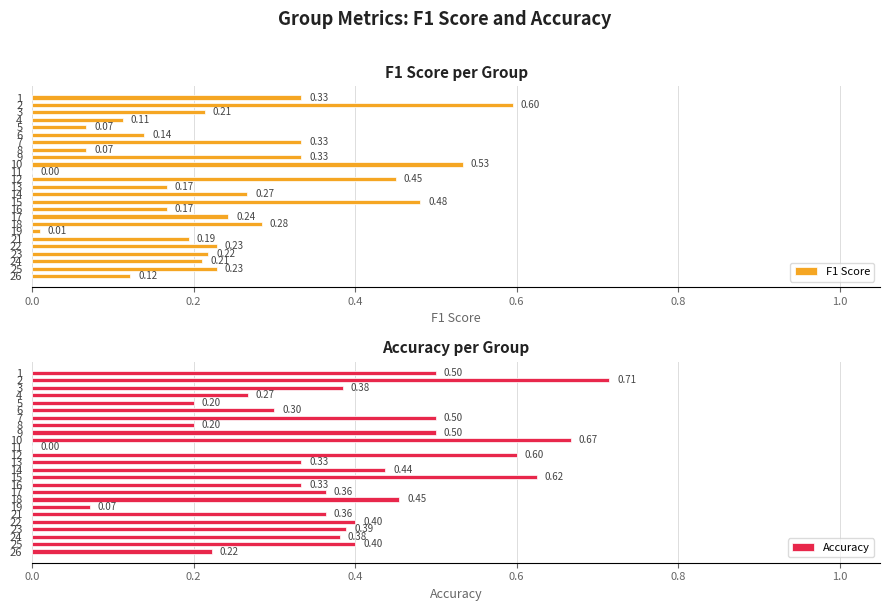

What position from the left is 7?

8